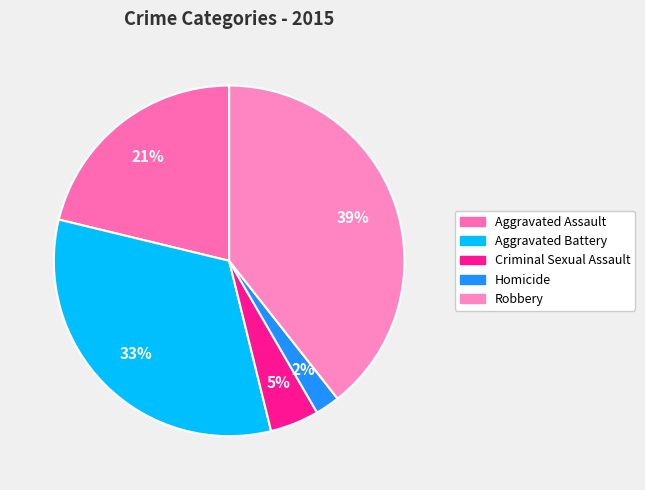

The Criminal Sexual Assault slice represents 10% of the pie. True or false?

False